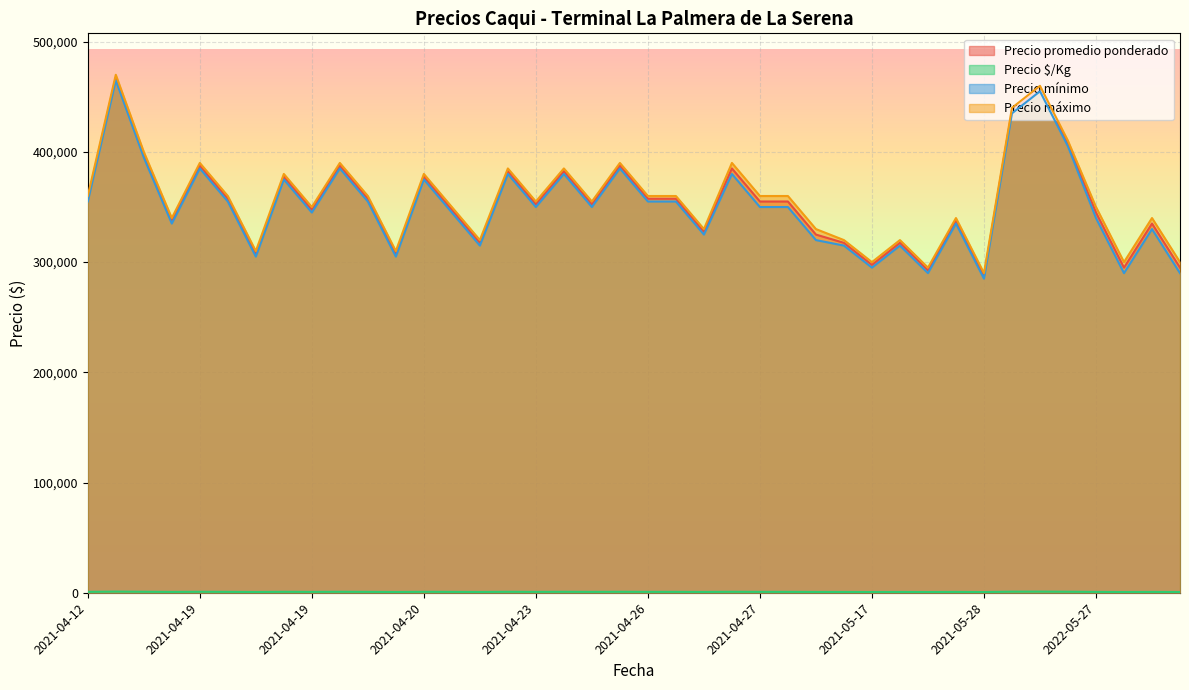

Which category has the highest value across all series?

2021-04-16